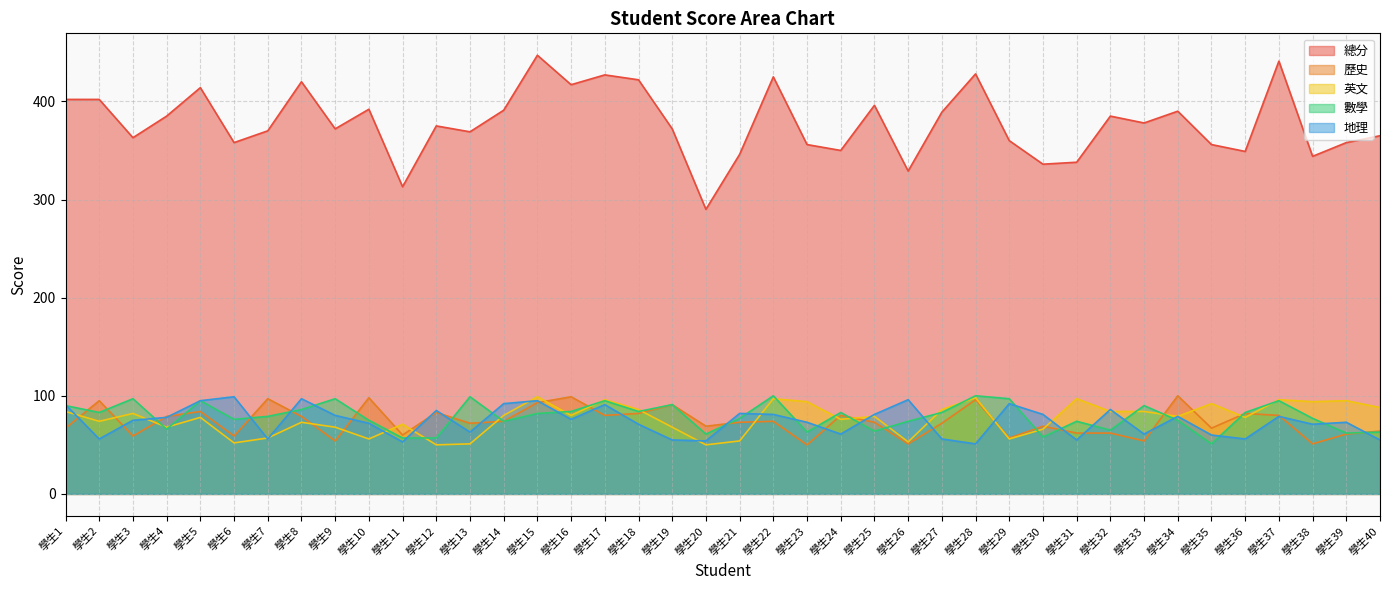

Is the value of 總分 at 學生15 greater than the value of 地理 at 學生4?

Yes